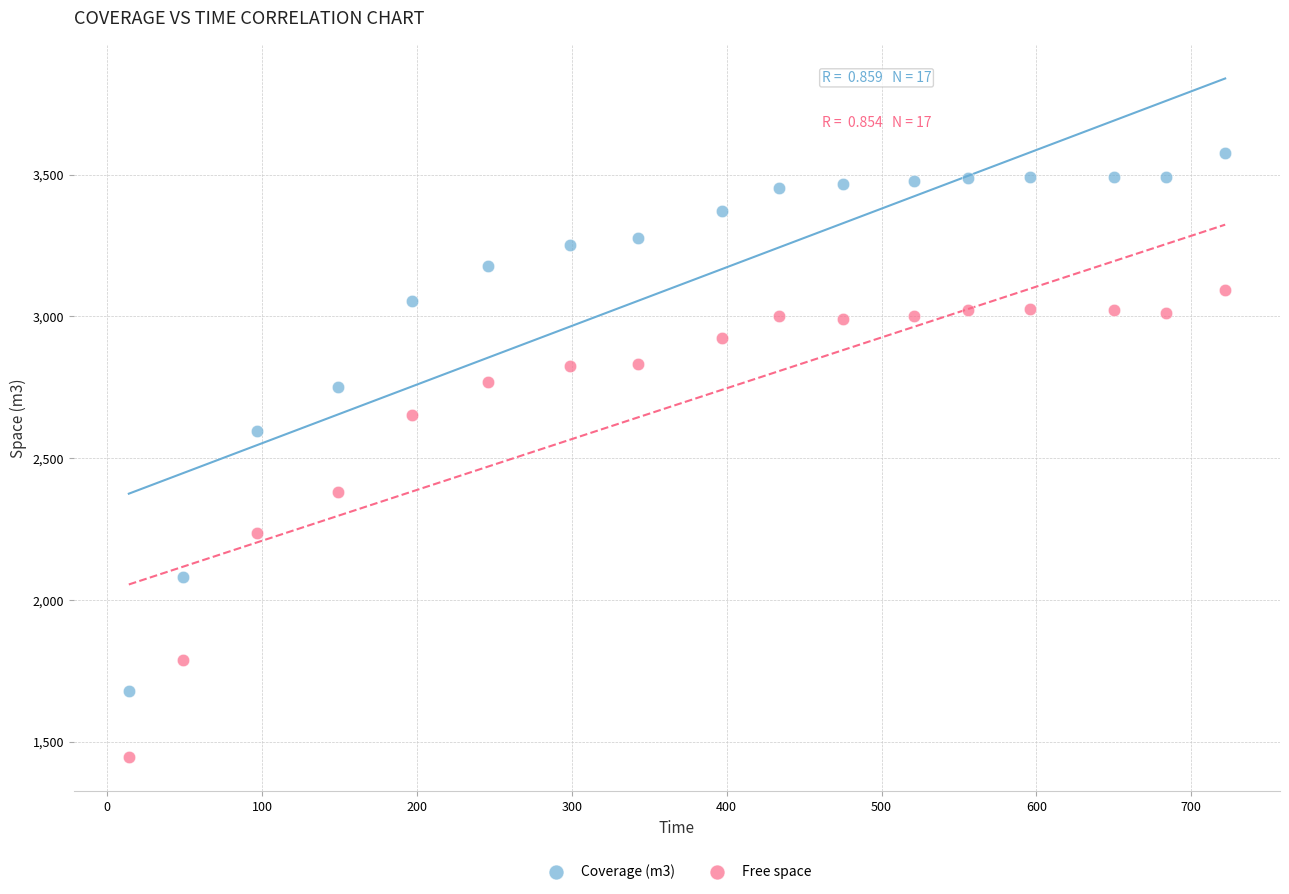

Across all data points, what is the range of X values (max minus min)?

707.9